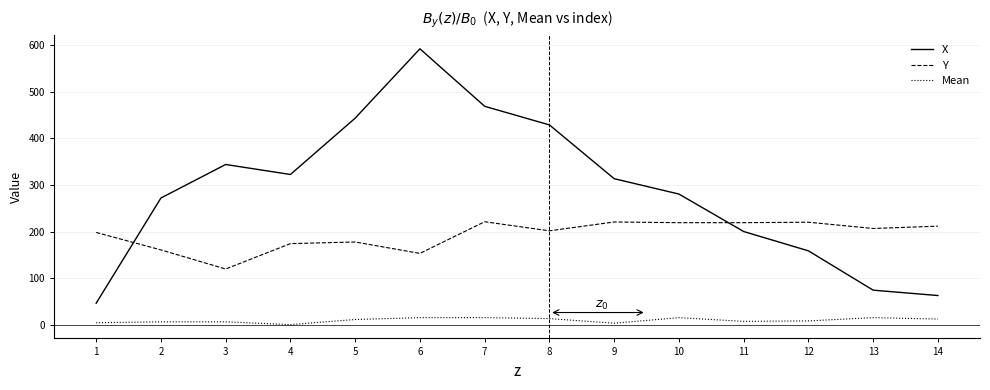

What is the average value of the Y series?

193.0